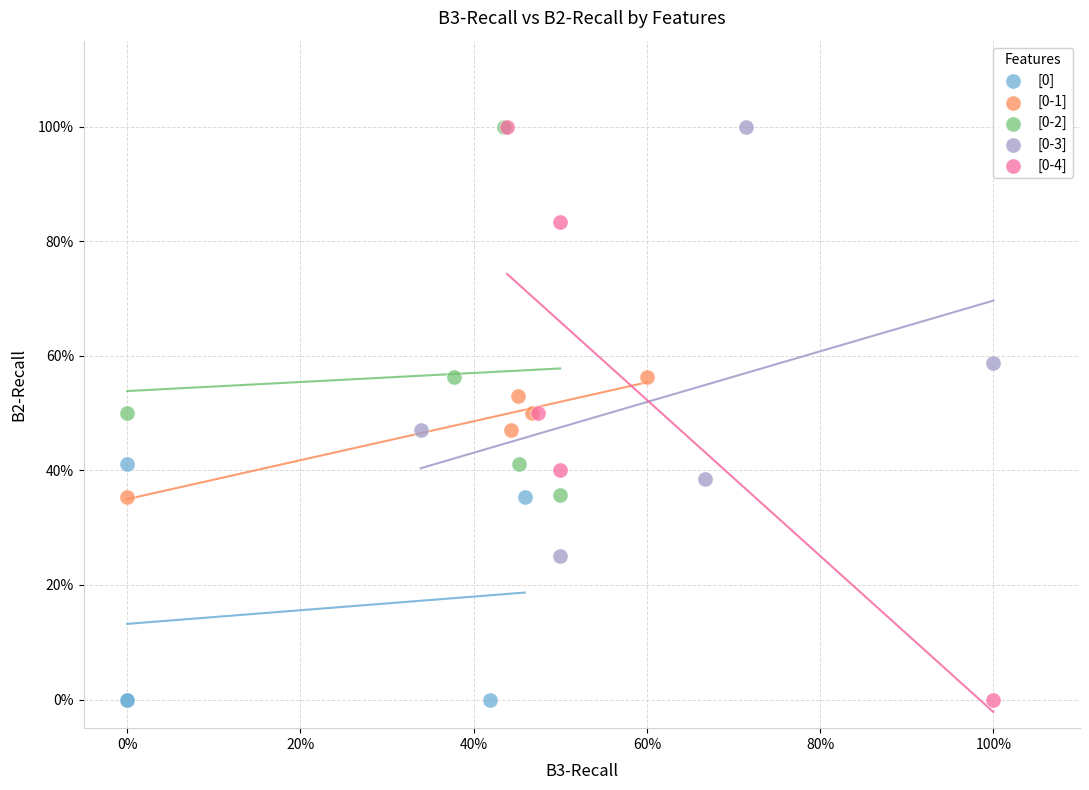

What are all the series names shown in the legend?

[0], [0-1], [0-2], [0-3], [0-4]